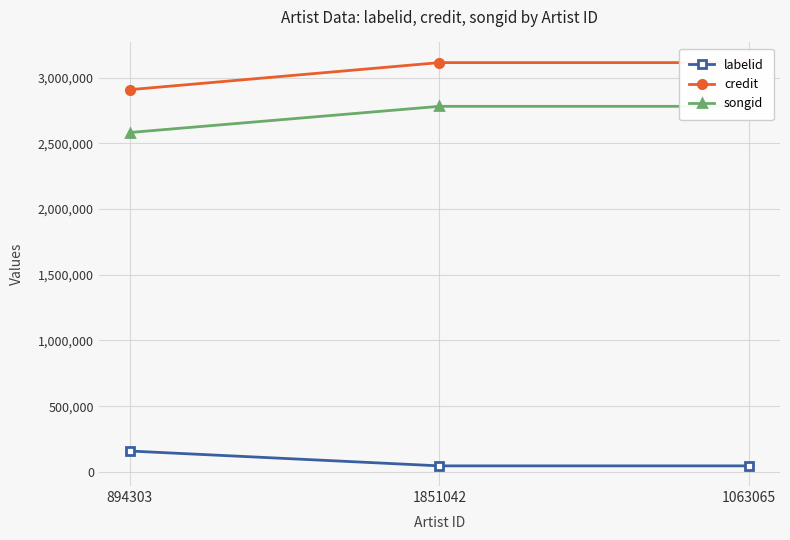

What position from the left is 1063065?

3